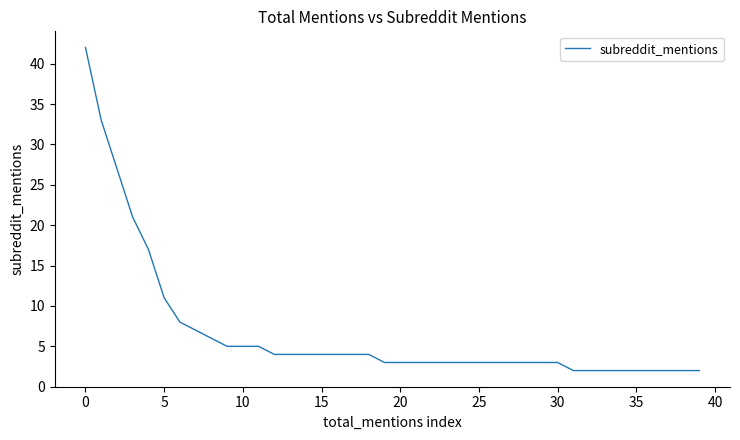

Does the chart display data point markers on the line(s)?

No